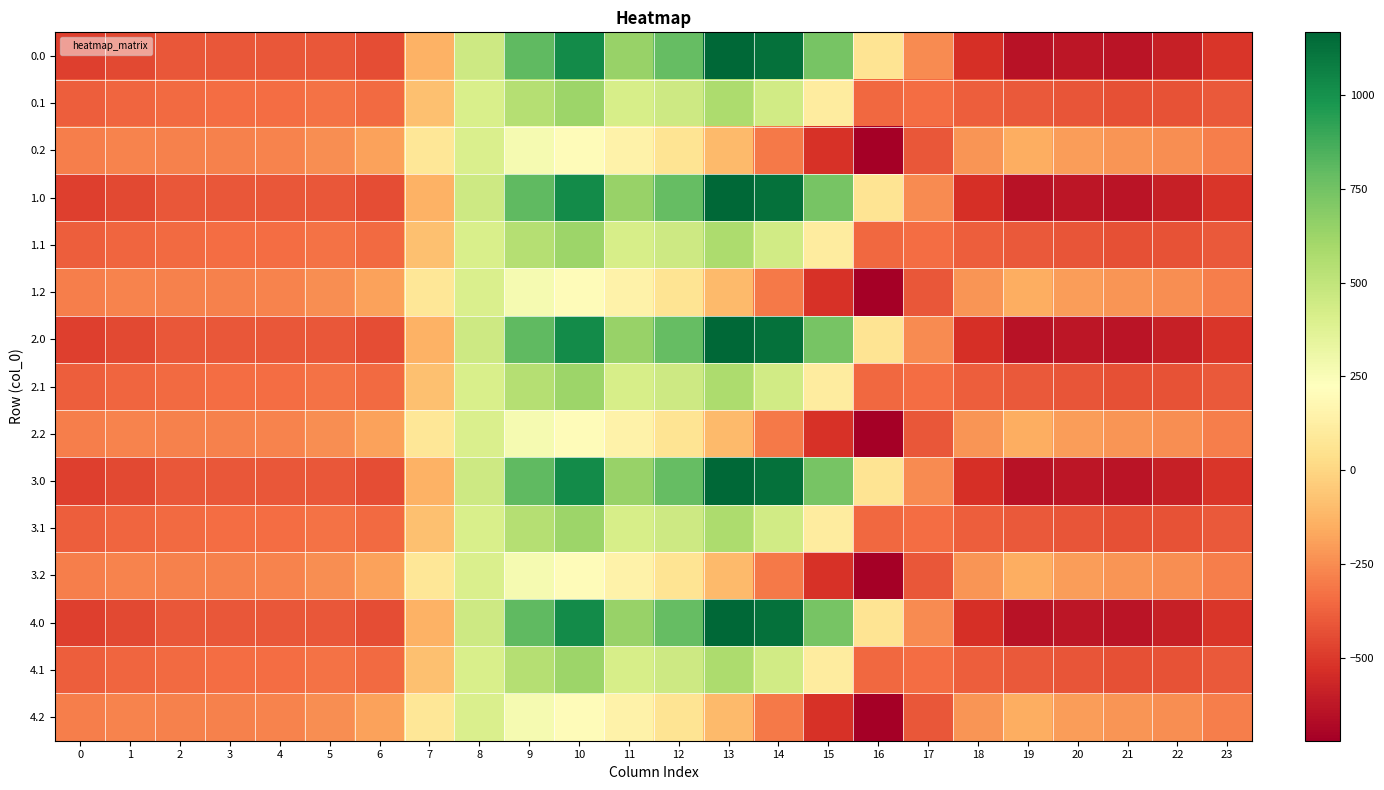

At 18, list the series in order from largest to smallest.

0.2, 1.2, 2.2, 3.2, 4.2, 0.1, 1.1, 2.1, 3.1, 4.1, 0.0, 1.0, 2.0, 3.0, 4.0